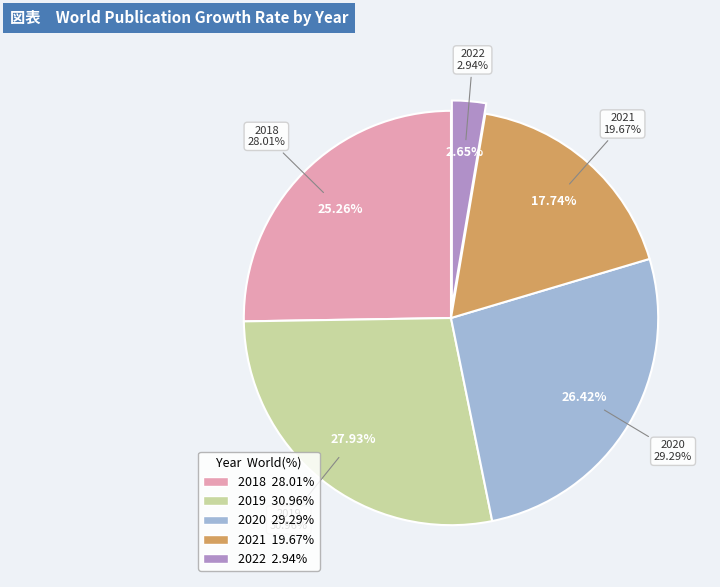

To the nearest percent, what percentage of the pie is 2020?

26%